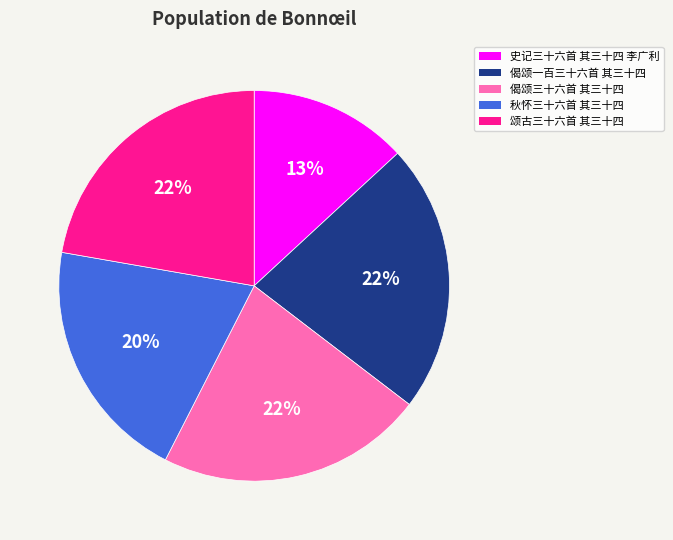

Do 颂古三十六首 其三十四 and 偈颂一百三十六首 其三十四 together represent more than half of the pie?

No